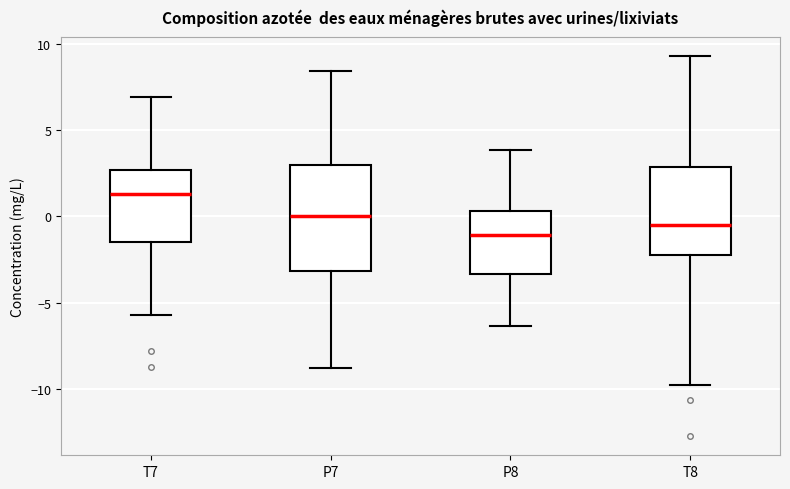

Reading left to right, transcribe this box plot: for each box, give where its median line is, the range the box spans, and where its two whiskers end, as read against the y-axis. The values are not printed on the chart, so give them approximately, as read against the axis.

T7: median 1.5, box -1.5 to 2.5, whiskers -5.5 to 7.0
P7: median 0.0, box -3.0 to 3.0, whiskers -9.0 to 8.5
P8: median -1.0, box -3.5 to 0.5, whiskers -6.5 to 4.0
T8: median -0.5, box -2.0 to 3.0, whiskers -10.0 to 9.5